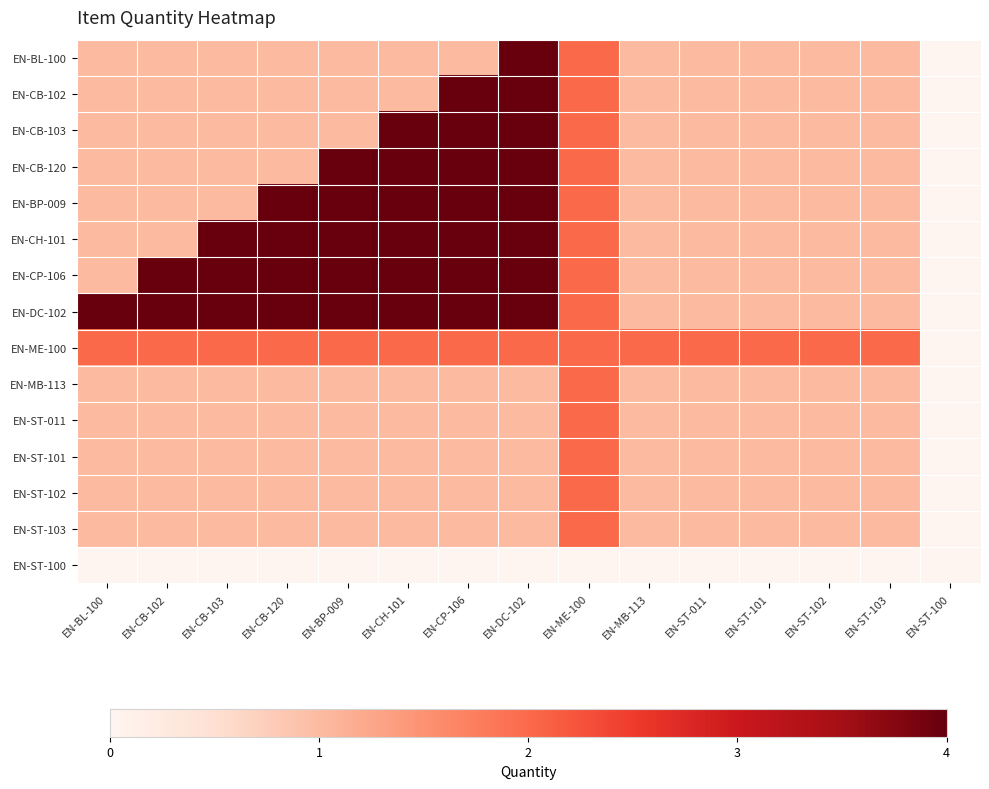

Which has a higher value, EN-MB-113 or EN-ST-103?

EN-MB-113